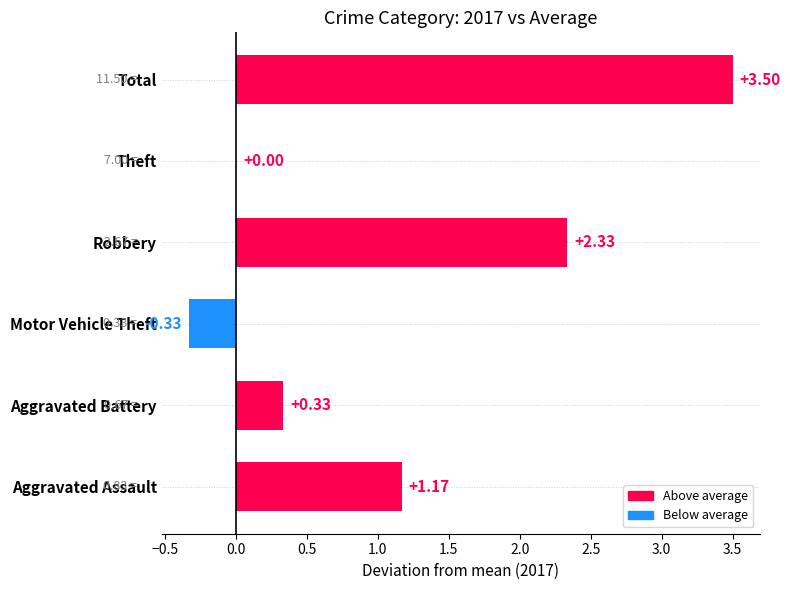

At which label is the value closest to 1?

Aggravated Assault